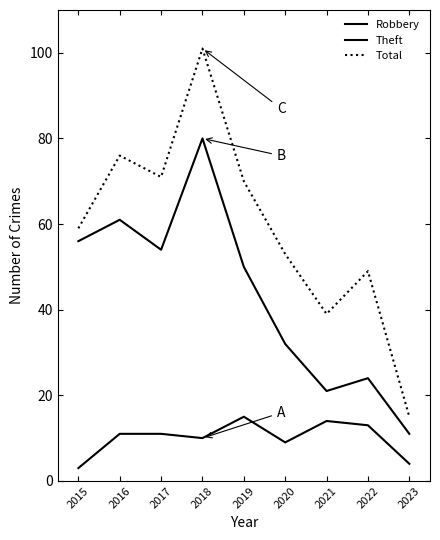

How many lines are shown in the chart?

3